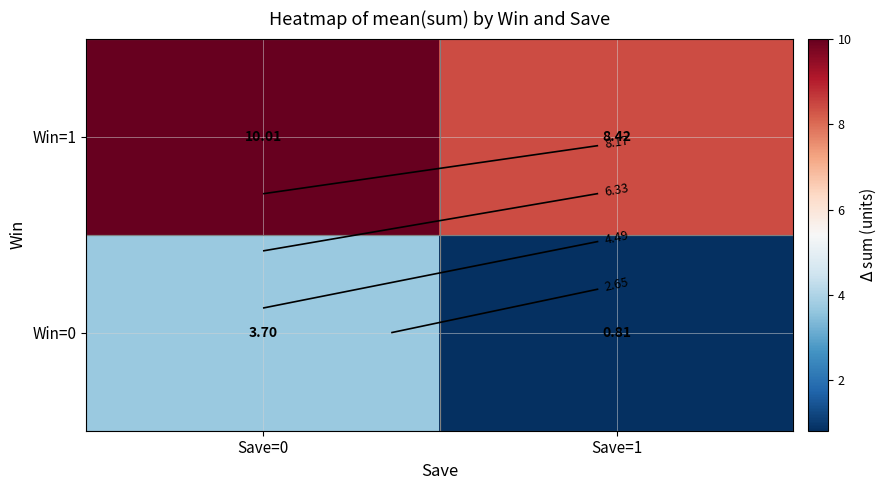

How many data points in Win=1 are less than 10?

1